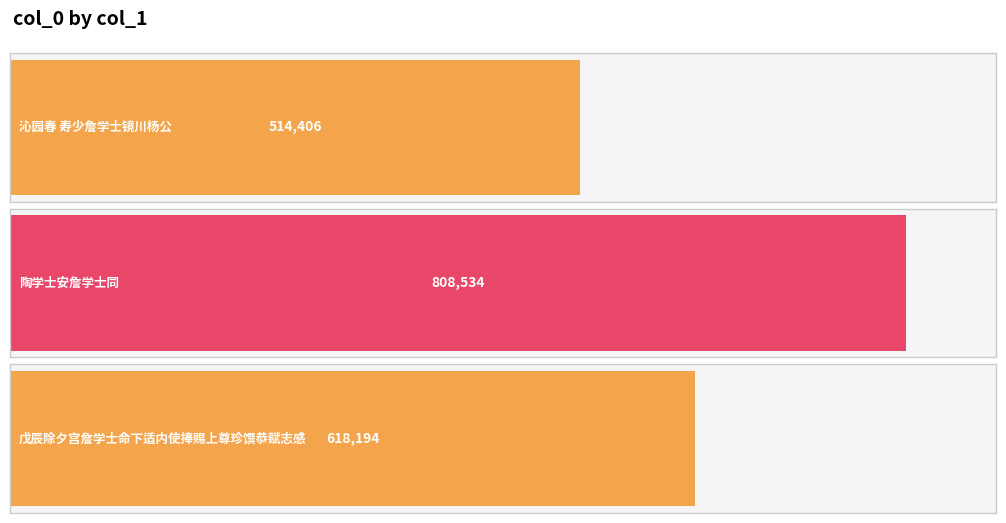

List the labels in order of value, largest first.

陶学士安詹学士同, 戊辰除夕宫詹学士命下适内使捧赐上尊珍馔恭赋志感, 沁园春 寿少詹学士镜川杨公